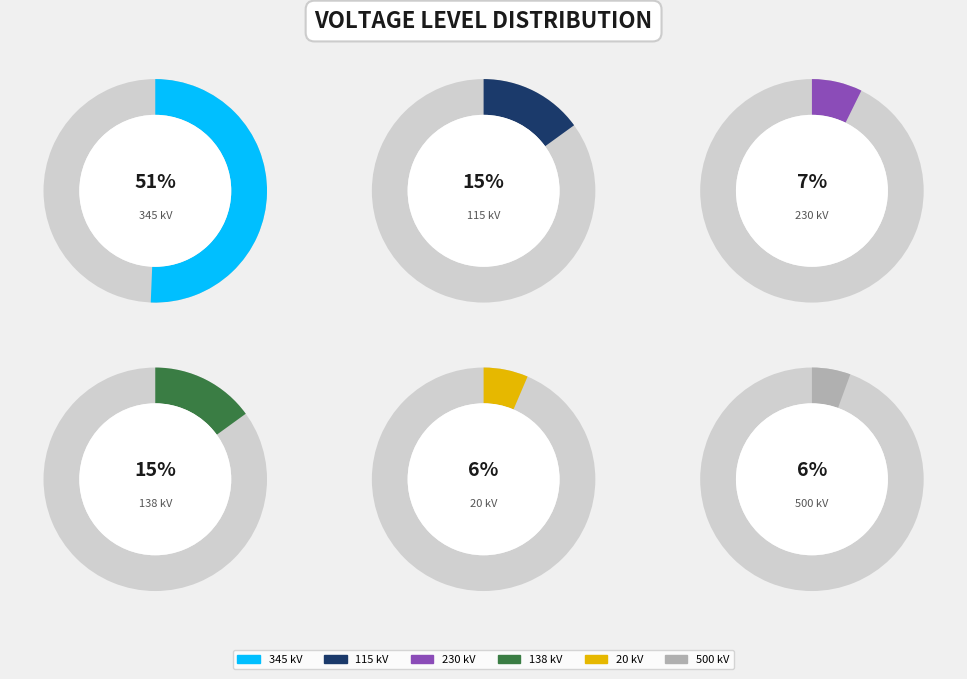

Which has a higher value, 115 or 230?

115